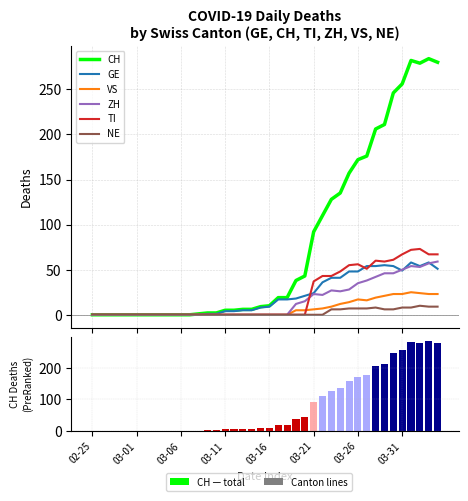

Is the value of NE at 2020-03-20 greater than the value of VS at 2020-03-28?

No